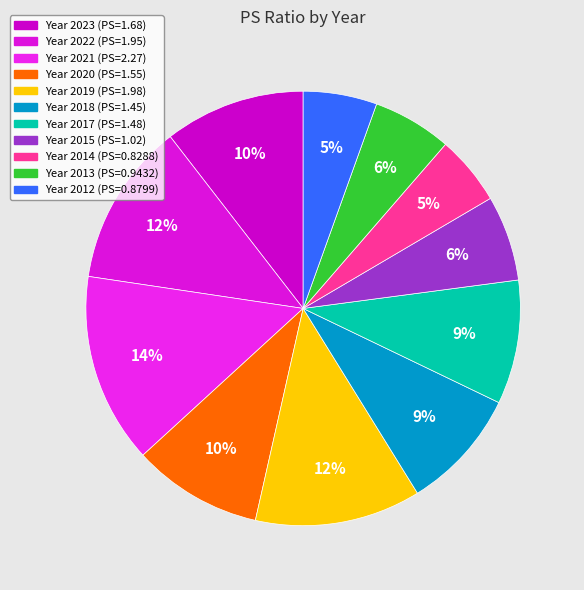

Count the number of slices in the pie.

11